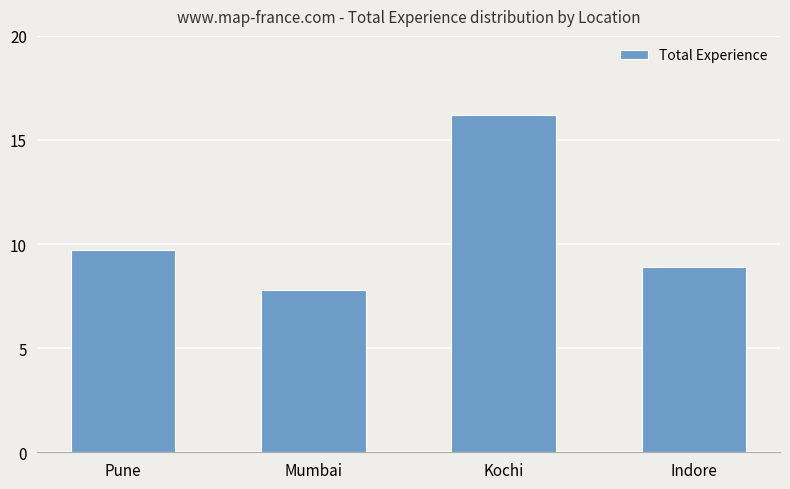

Is it true that the value at Indore is 8.9?

True